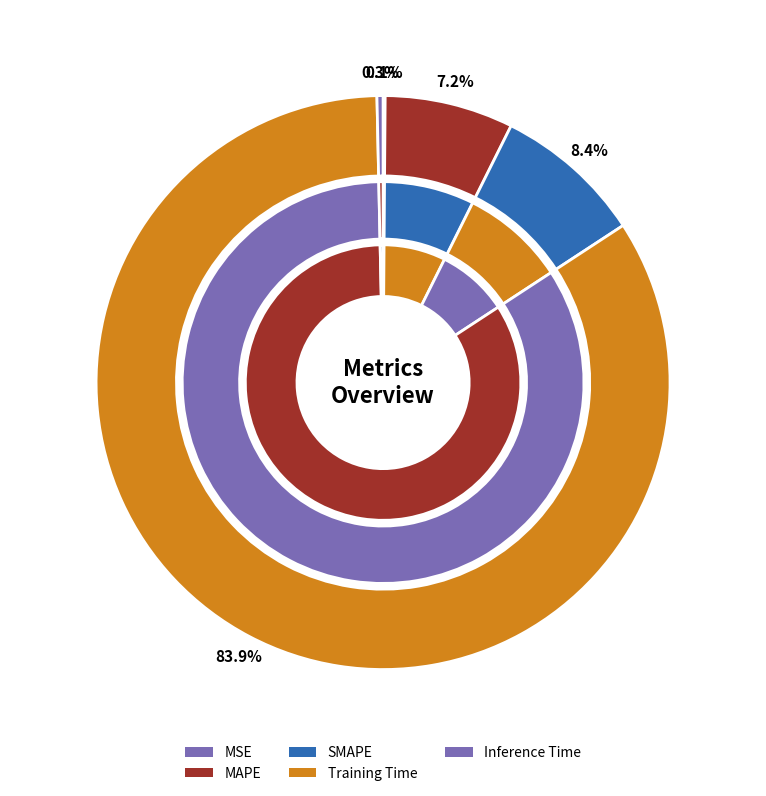

Which category accounts for the majority?

Training Time